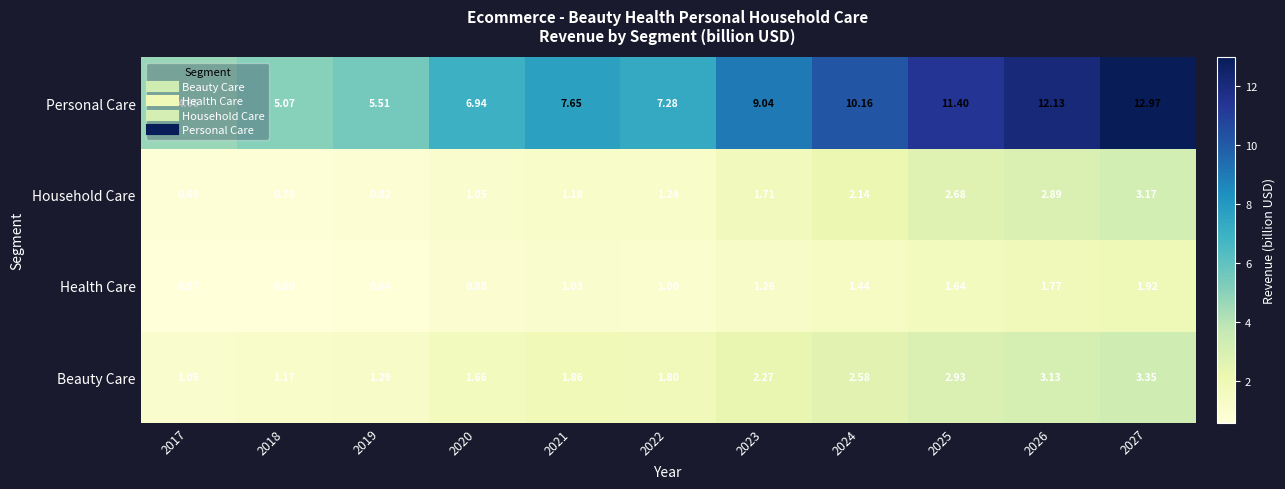

Rank the series by their maximum value, from highest to lowest.

Personal Care, Beauty Care, Household Care, Health Care